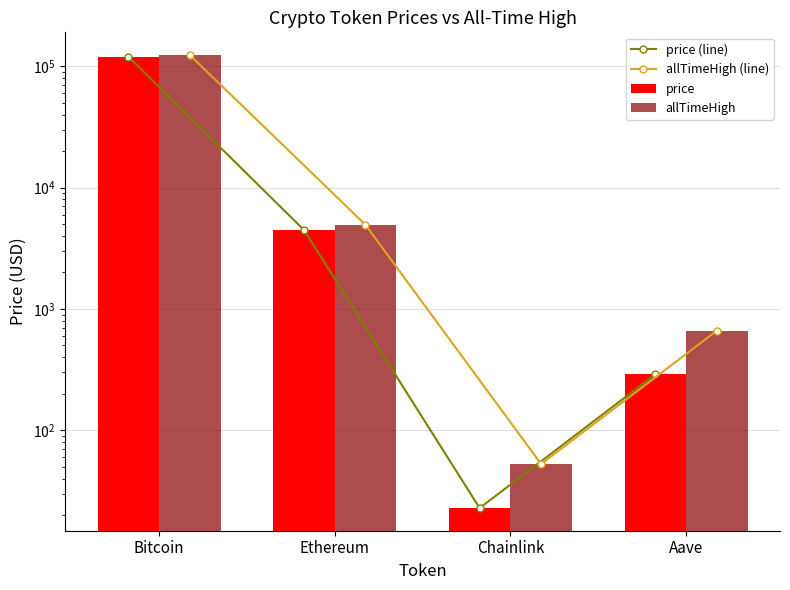

Is it true that allTimeHigh (line) equals 52.7 at Chainlink?

True